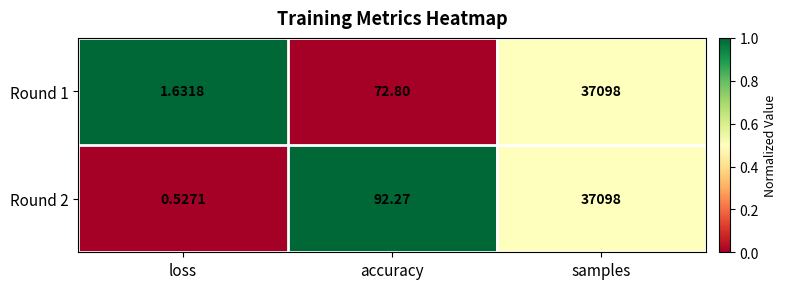

What is the greatest value displayed?

37098.0